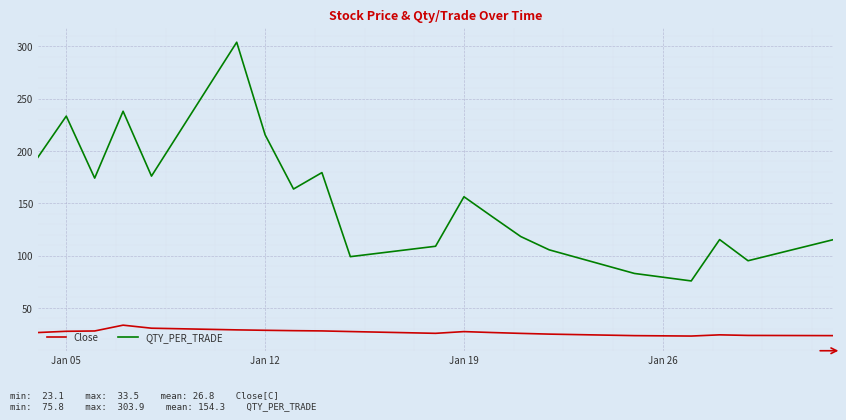

True or false: QTY_PER_TRADE has more than 1 points higher than both neighbors.

True